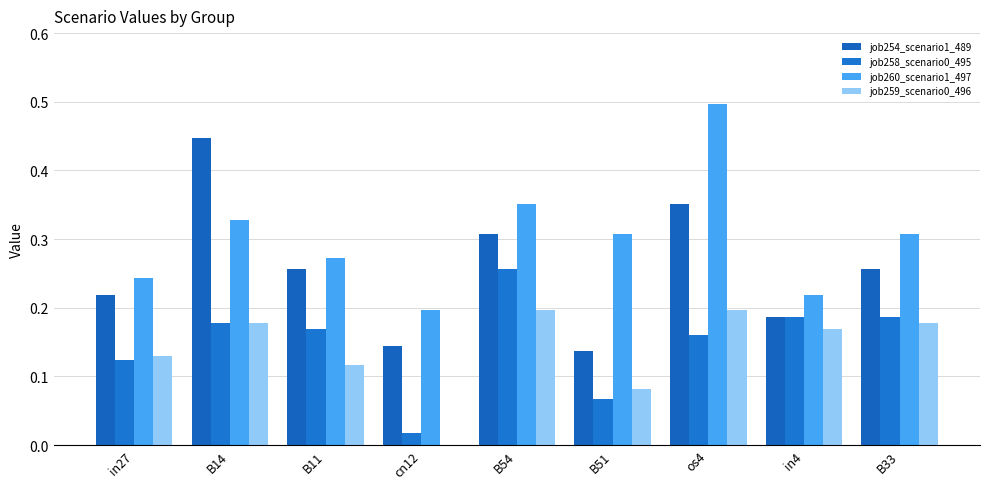

Count the number of categories in the chart.

9